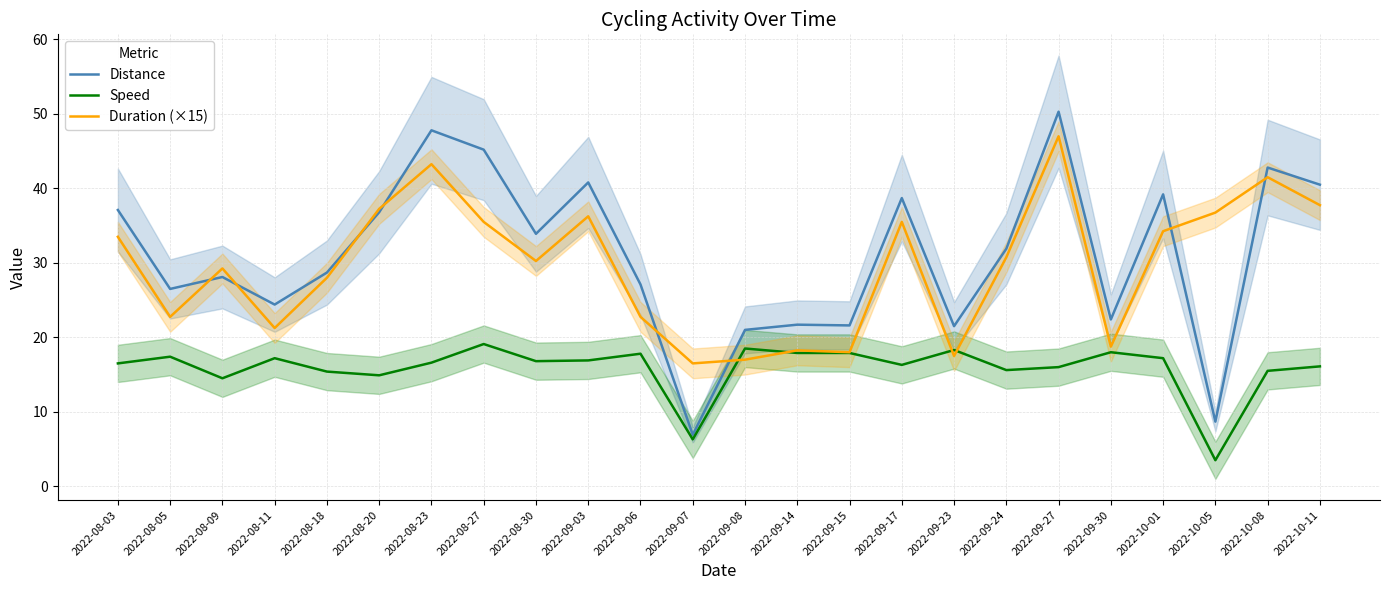

Reading left to right, transcribe all the data shown in this chart.

Distance: 37.1	26.5	28.1	24.4	28.7	36.8	47.8	45.2	33.9	40.8	27.1	6.9	21.0	21.7	21.6	38.7	21.5	31.9	50.3	22.4	39.2	8.7	42.8	40.5
Speed: 16.5	17.4	14.5	17.2	15.4	14.9	16.6	19.1	16.8	16.9	17.8	6.3	18.5	17.9	17.9	16.3	18.3	15.6	16.0	18.0	17.2	3.5	15.5	16.1
Duration (×15): 33.5	22.8	29.2	21.2	28.0	37.2	43.2	35.5	30.2	36.2	22.8	16.5	17.0	18.2	18.0	35.5	17.5	30.7	47.0	18.8	34.2	36.8	41.5	37.8